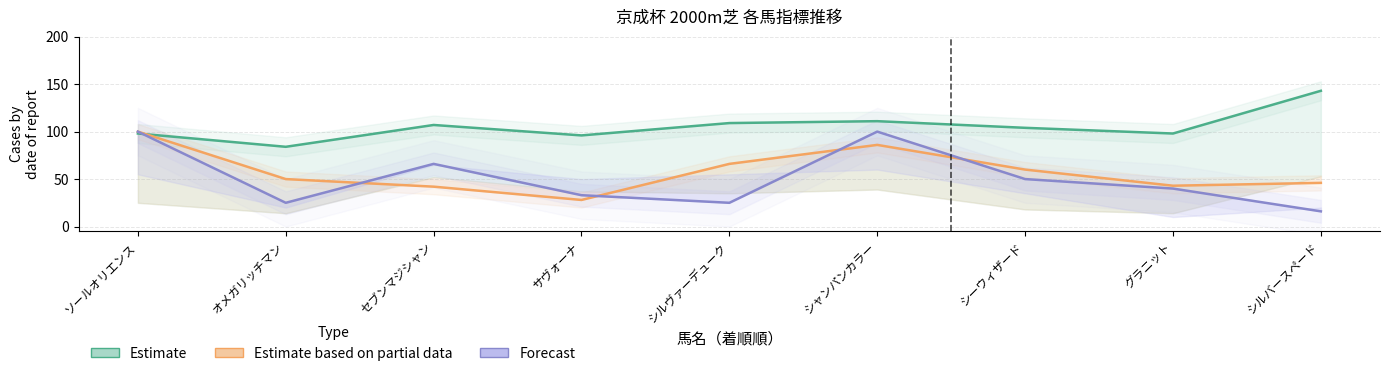

Where is the first local maximum for Forecast?

セブンマジシャン